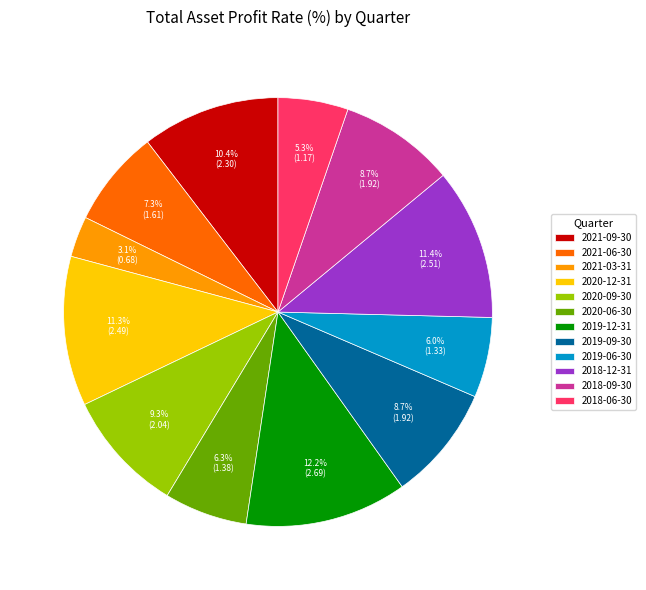

What is the ratio of the value at 2019-06-30 to the value at 2018-06-30?

1.1